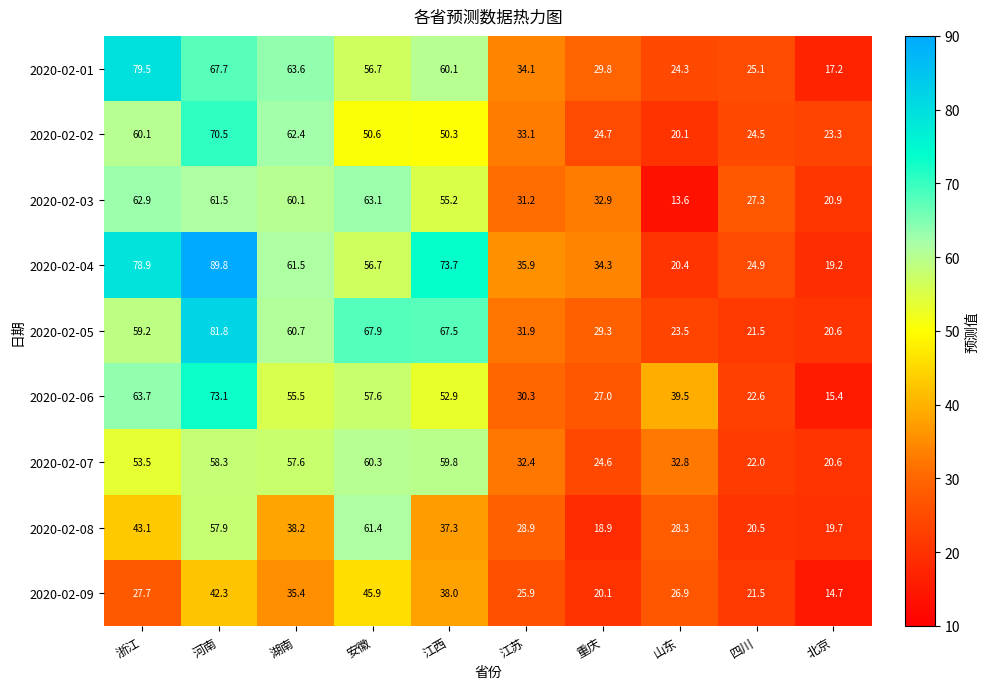

At how many categories does at least one series exceed 49?

5